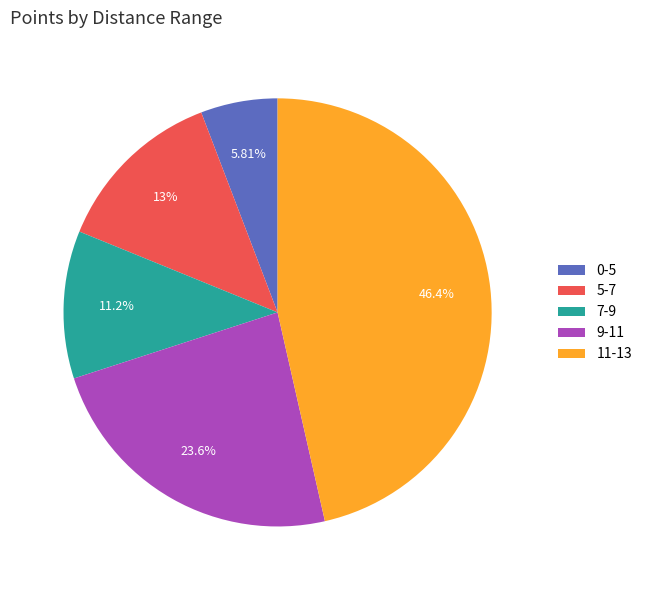

How many segments does this pie chart have?

5